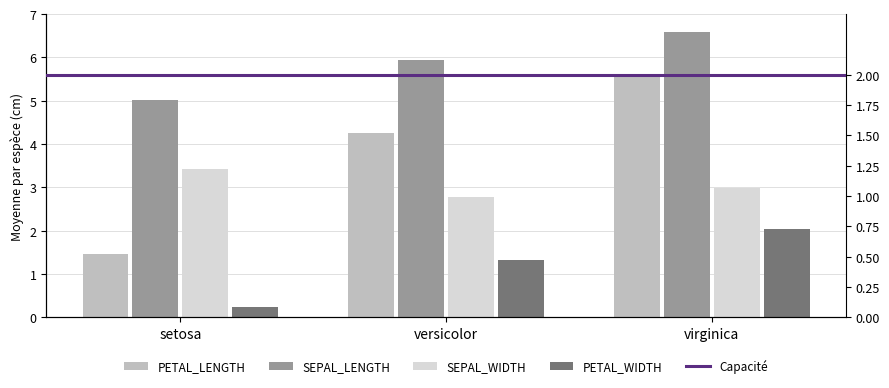

What is the difference between the maximum and minimum values in the PETAL_LENGTH series?

4.1